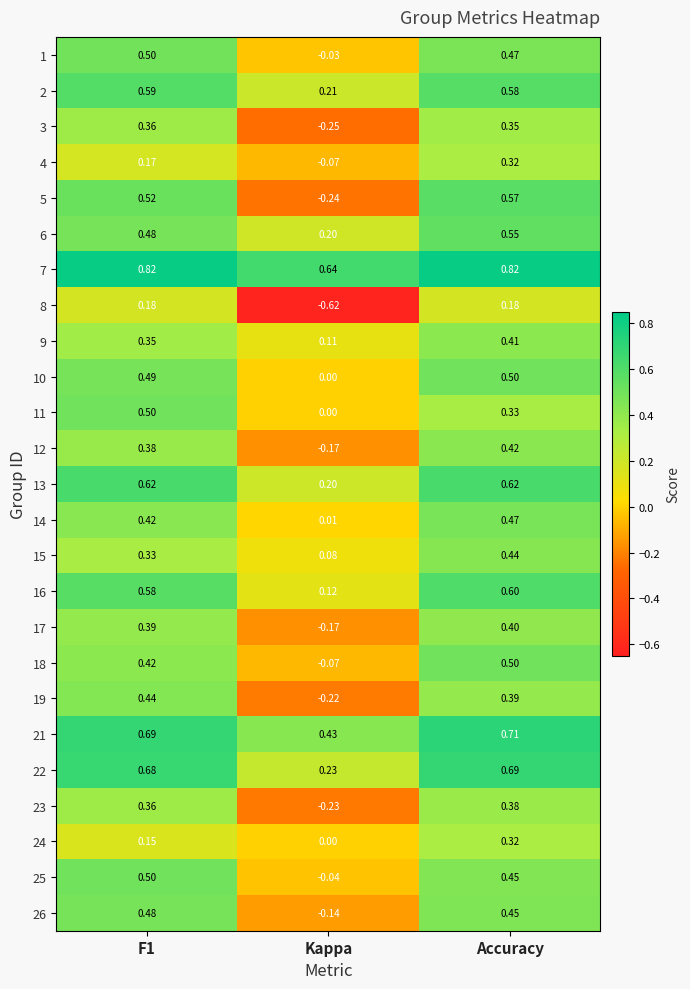

Which series has the widest spread of values?

5